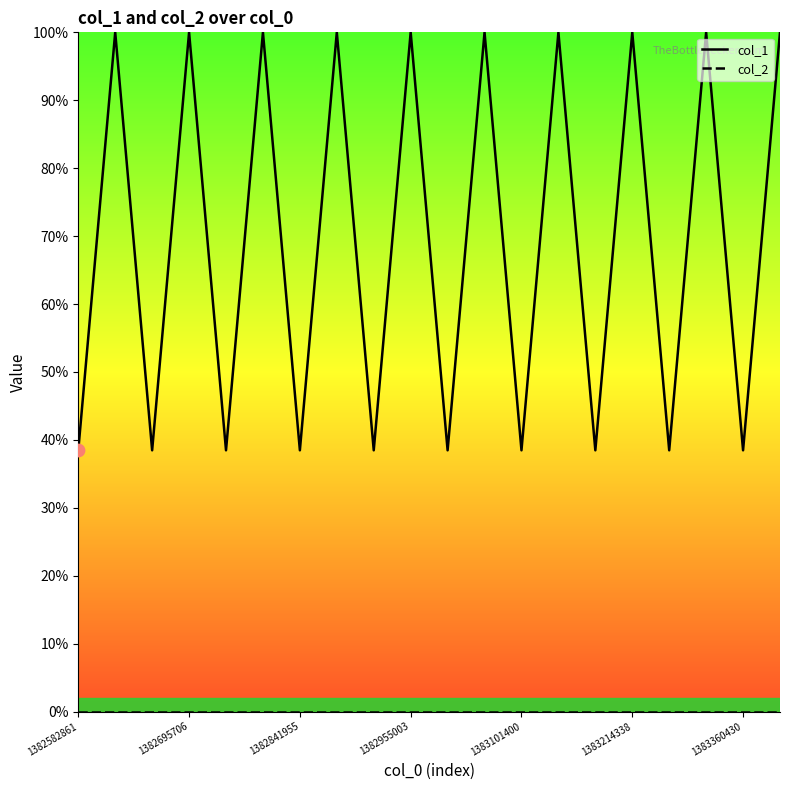

Which series has the largest total across all categories?

col_1